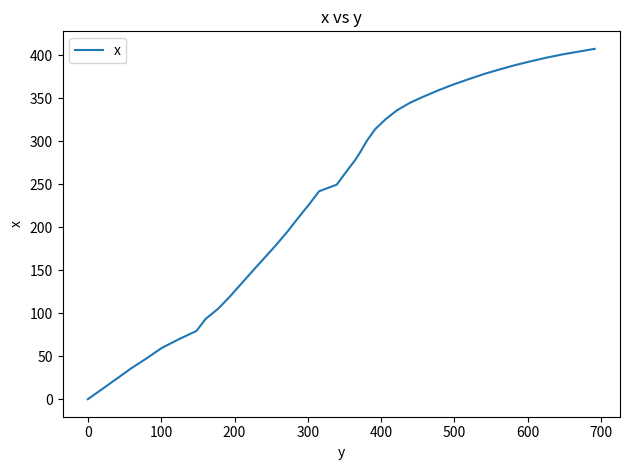

What is the maximum value shown in the chart?

407.6